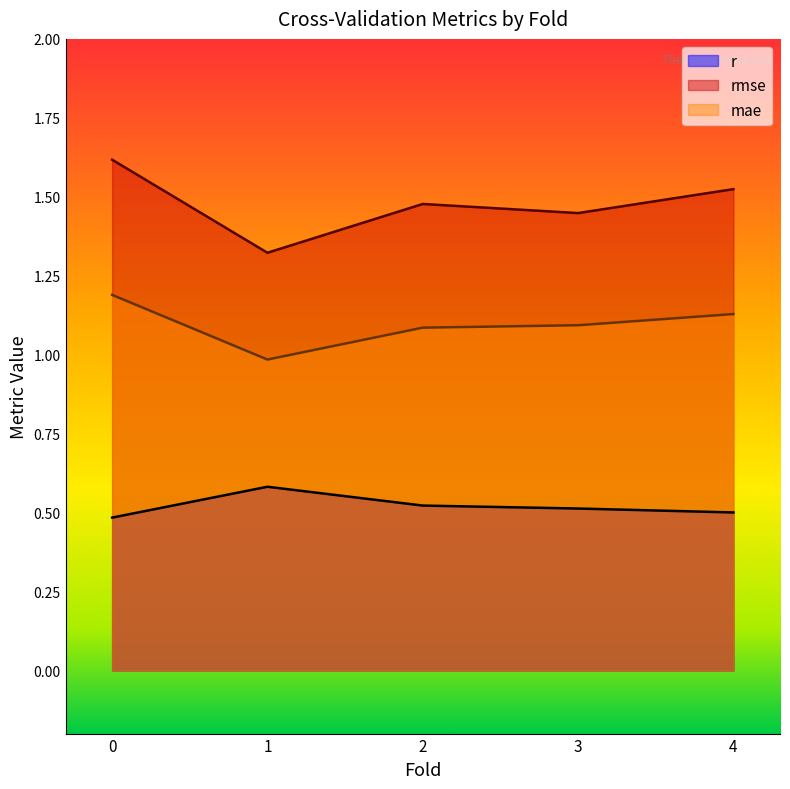

What is the sum of all rmse values?

7.4